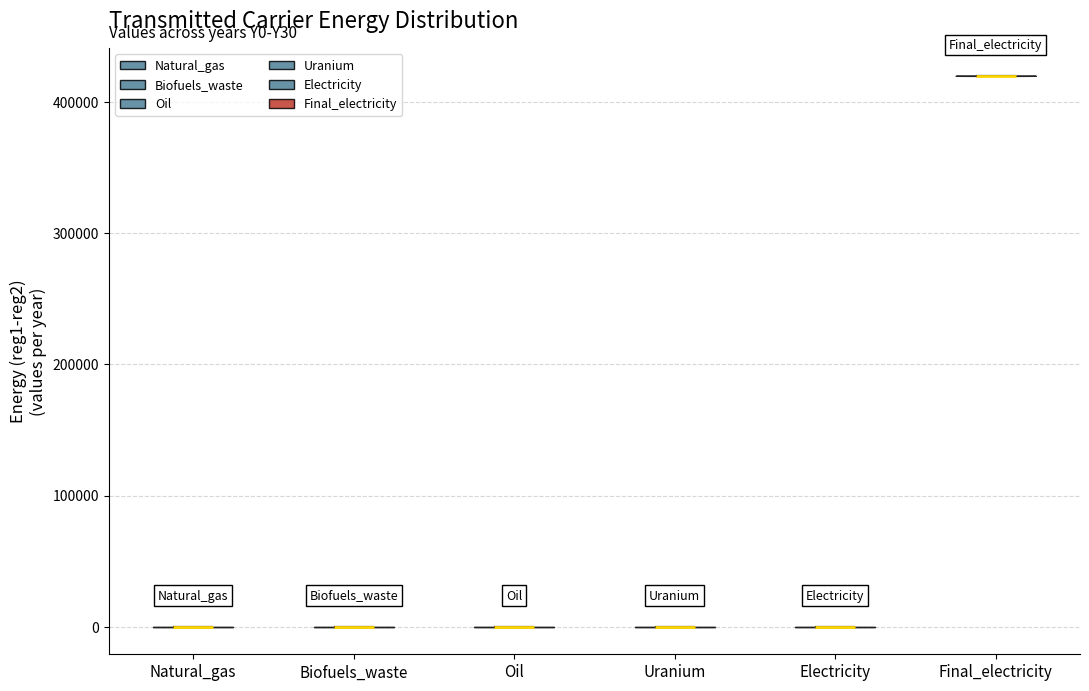

Reading left to right, read every violin against the y-axis: where its median line is, and the lowest and highest points it reaches. The values are not printed on the chart, so give them approximately, as read against the axis.

Natural_gas: median line 0, lowest point 0, highest point 0
Biofuels_waste: median line 0, lowest point 0, highest point 0
Oil: median line 0, lowest point 0, highest point 0
Uranium: median line 0, lowest point 0, highest point 0
Electricity: median line 0, lowest point 0, highest point 0
Final_electricity: median line 420000, lowest point 420000, highest point 420000